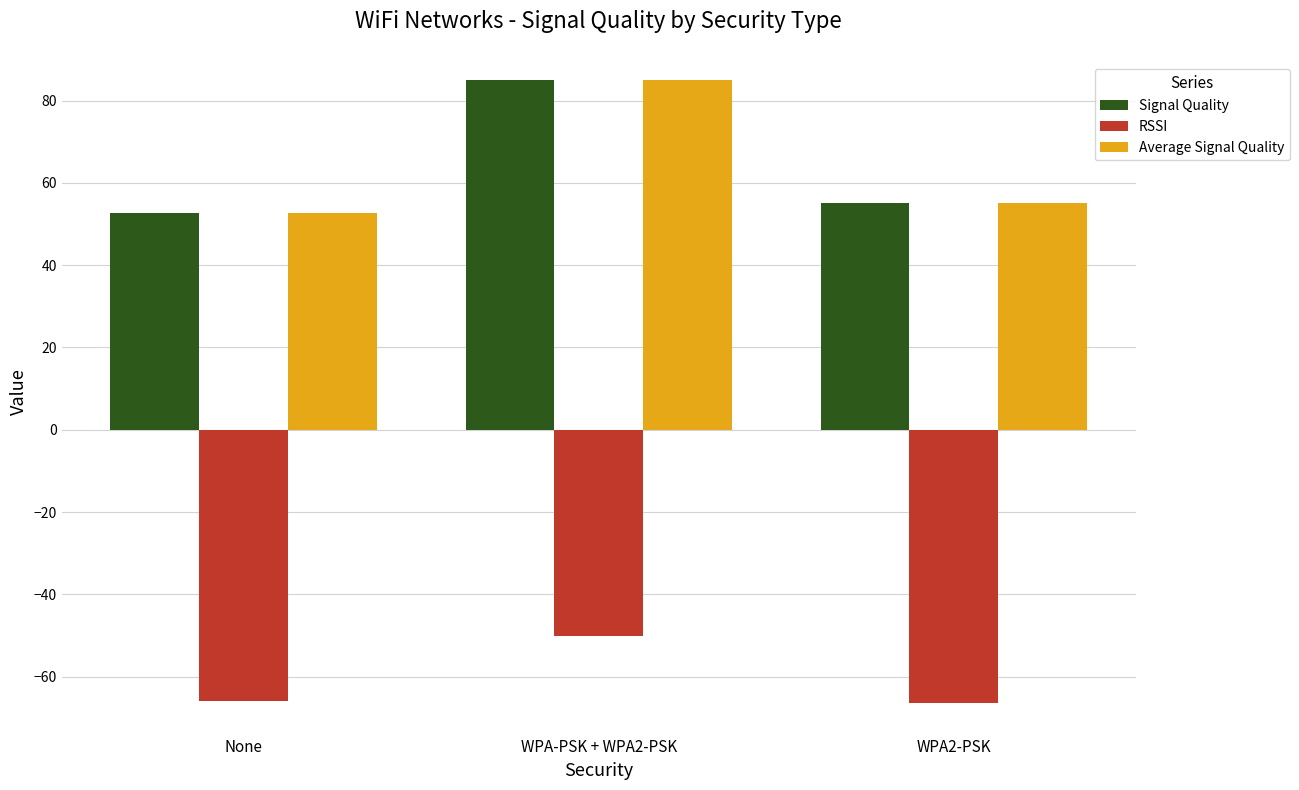

How many distinct data groups are displayed?

3